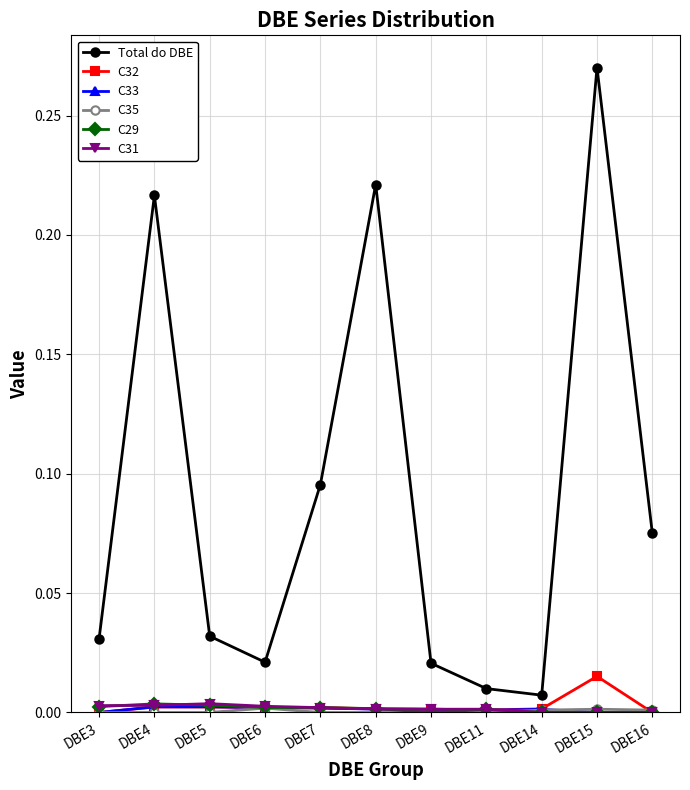

True or false: C29 and Total do DBE intersect in this chart.

False